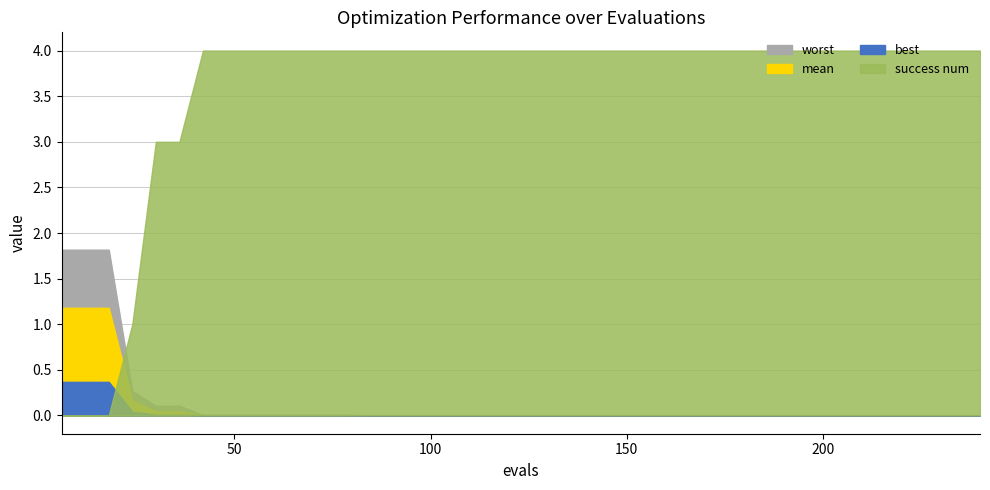

True or false: evals and success_num cross at least once.

False